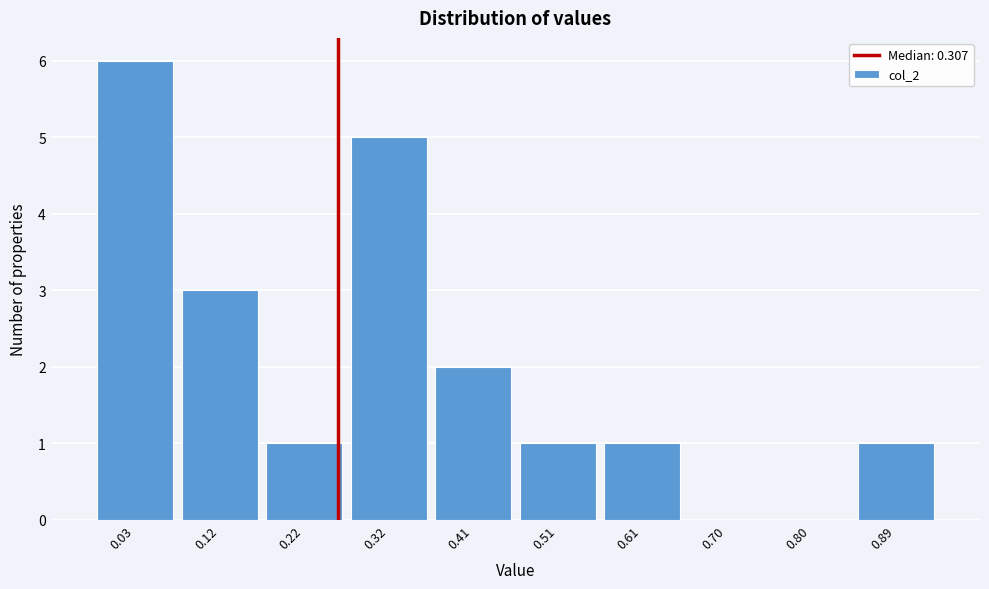

Reading left to right, list all the values displayed in this chart.

0.03=6	0.12=3	0.22=1	0.32=5	0.41=2	0.51=1	0.61=1	0.70=0	0.80=0	0.89=1